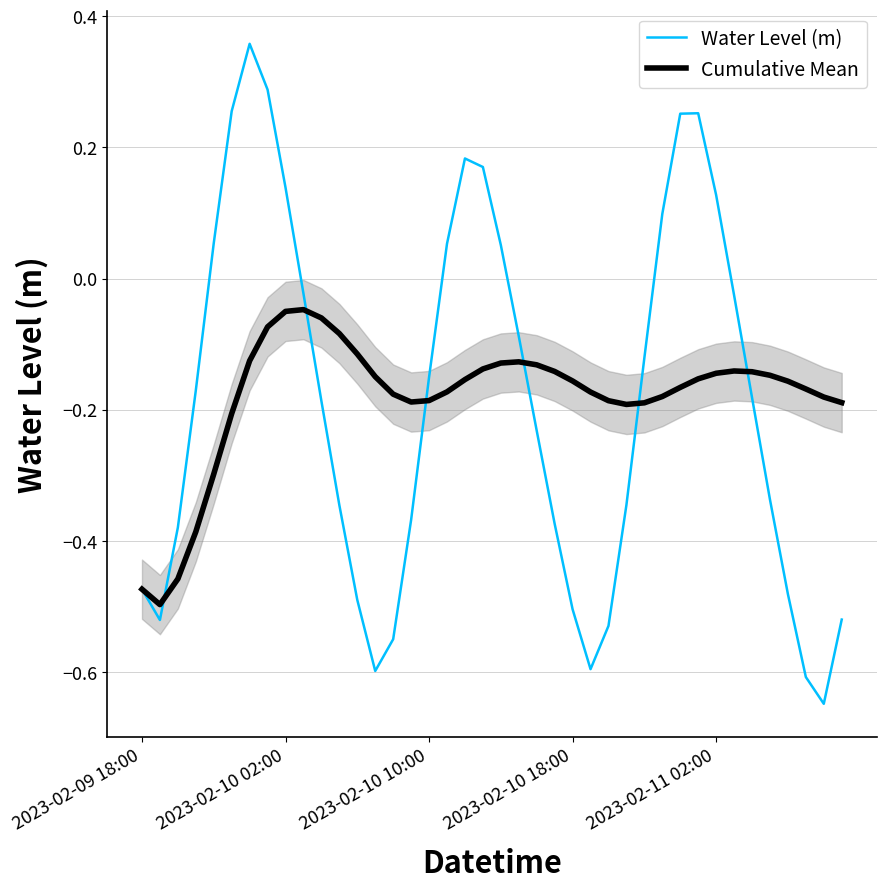

Which has a higher value, 22 or 26?

22